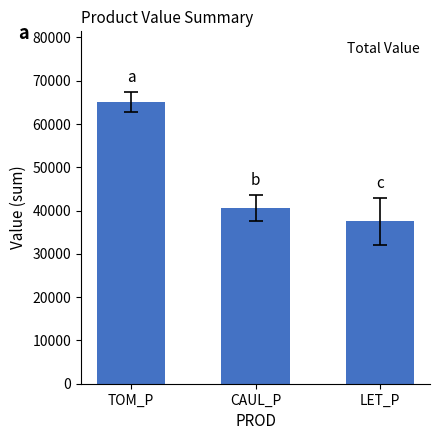

Reading right to left, what are all the values shown in this chart?

LET_P=37498.4	CAUL_P=40659.4	TOM_P=65133.7